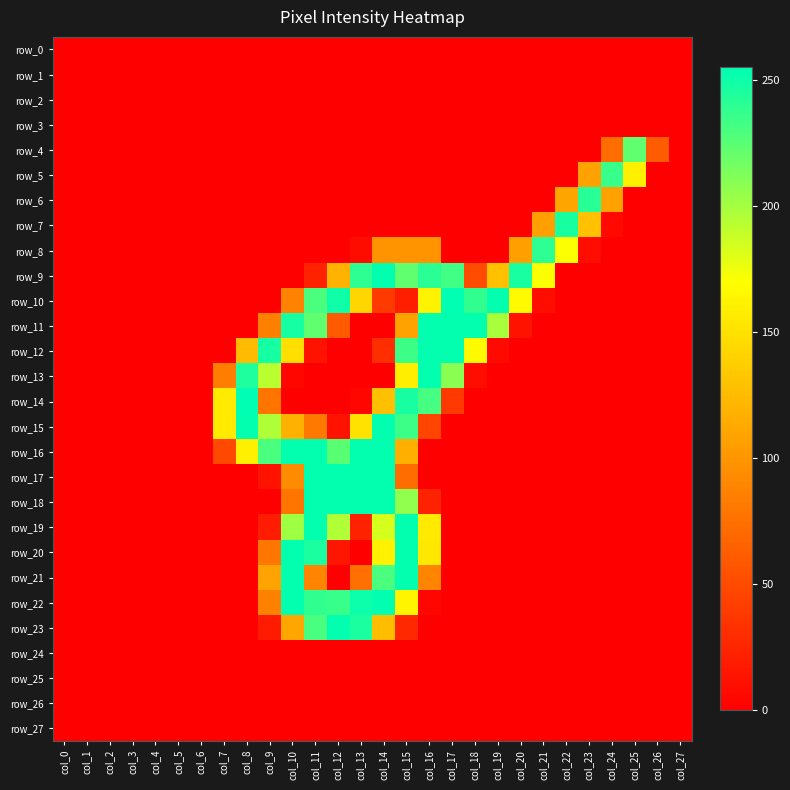

Reading left to right, list all the values displayed in this chart.

row_0: col_0=0	col_1=0	col_2=0	col_3=0	col_4=0	col_5=0	col_6=0	col_7=0	col_8=0	col_9=0	col_10=0	col_11=0	col_12=0	col_13=0	col_14=0	col_15=0	col_16=0	col_17=0	col_18=0	col_19=0	col_20=0	col_21=0	col_22=0	col_23=0	col_24=0	col_25=0	col_26=0	col_27=0
row_1: col_0=0	col_1=0	col_2=0	col_3=0	col_4=0	col_5=0	col_6=0	col_7=0	col_8=0	col_9=0	col_10=0	col_11=0	col_12=0	col_13=0	col_14=0	col_15=0	col_16=0	col_17=0	col_18=0	col_19=0	col_20=0	col_21=0	col_22=0	col_23=0	col_24=0	col_25=0	col_26=0	col_27=0
row_2: col_0=0	col_1=0	col_2=0	col_3=0	col_4=0	col_5=0	col_6=0	col_7=0	col_8=0	col_9=0	col_10=0	col_11=0	col_12=0	col_13=0	col_14=0	col_15=0	col_16=0	col_17=0	col_18=0	col_19=0	col_20=0	col_21=0	col_22=0	col_23=0	col_24=0	col_25=0	col_26=0	col_27=0
row_3: col_0=0	col_1=0	col_2=0	col_3=0	col_4=0	col_5=0	col_6=0	col_7=0	col_8=0	col_9=0	col_10=0	col_11=0	col_12=0	col_13=0	col_14=0	col_15=0	col_16=0	col_17=0	col_18=0	col_19=0	col_20=0	col_21=0	col_22=0	col_23=0	col_24=0	col_25=0	col_26=0	col_27=0
row_4: col_0=0	col_1=0	col_2=0	col_3=0	col_4=0	col_5=0	col_6=0	col_7=0	col_8=0	col_9=0	col_10=0	col_11=0	col_12=0	col_13=0	col_14=0	col_15=0	col_16=0	col_17=0	col_18=0	col_19=0	col_20=0	col_21=0	col_22=0	col_23=0	col_24=72	col_25=223	col_26=61	col_27=0
row_5: col_0=0	col_1=0	col_2=0	col_3=0	col_4=0	col_5=0	col_6=0	col_7=0	col_8=0	col_9=0	col_10=0	col_11=0	col_12=0	col_13=0	col_14=0	col_15=0	col_16=0	col_17=0	col_18=0	col_19=0	col_20=0	col_21=0	col_22=0	col_23=108	col_24=236	col_25=160	col_26=0	col_27=0
row_6: col_0=0	col_1=0	col_2=0	col_3=0	col_4=0	col_5=0	col_6=0	col_7=0	col_8=0	col_9=0	col_10=0	col_11=0	col_12=0	col_13=0	col_14=0	col_15=0	col_16=0	col_17=0	col_18=0	col_19=0	col_20=0	col_21=0	col_22=110	col_23=242	col_24=108	col_25=0	col_26=0	col_27=0
row_7: col_0=0	col_1=0	col_2=0	col_3=0	col_4=0	col_5=0	col_6=0	col_7=0	col_8=0	col_9=0	col_10=0	col_11=0	col_12=0	col_13=0	col_14=0	col_15=0	col_16=0	col_17=0	col_18=0	col_19=0	col_20=0	col_21=107	col_22=247	col_23=129	col_24=6	col_25=0	col_26=0	col_27=0
row_8: col_0=0	col_1=0	col_2=0	col_3=0	col_4=0	col_5=0	col_6=0	col_7=0	col_8=0	col_9=0	col_10=0	col_11=0	col_12=0	col_13=8	col_14=99	col_15=99	col_16=99	col_17=0	col_18=0	col_19=0	col_20=107	col_21=240	col_22=171	col_23=9	col_24=0	col_25=0	col_26=0	col_27=0
row_9: col_0=0	col_1=0	col_2=0	col_3=0	col_4=0	col_5=0	col_6=0	col_7=0	col_8=0	col_9=0	col_10=0	col_11=23	col_12=120	col_13=240	col_14=254	col_15=223	col_16=241	col_17=233	col_18=51	col_19=128	col_20=247	col_21=171	col_22=0	col_23=0	col_24=0	col_25=0	col_26=0	col_27=0
row_10: col_0=0	col_1=0	col_2=0	col_3=0	col_4=0	col_5=0	col_6=0	col_7=0	col_8=0	col_9=0	col_10=87	col_11=230	col_12=250	col_13=143	col_14=39	col_15=21	col_16=162	col_17=255	col_18=239	col_19=254	col_20=167	col_21=9	col_22=0	col_23=0	col_24=0	col_25=0	col_26=0	col_27=0
row_11: col_0=0	col_1=0	col_2=0	col_3=0	col_4=0	col_5=0	col_6=0	col_7=0	col_8=0	col_9=85	col_10=248	col_11=223	col_12=60	col_13=0	col_14=0	col_15=108	col_16=254	col_17=254	col_18=254	col_19=199	col_20=13	col_21=0	col_22=0	col_23=0	col_24=0	col_25=0	col_26=0	col_27=0
row_12: col_0=0	col_1=0	col_2=0	col_3=0	col_4=0	col_5=0	col_6=0	col_7=0	col_8=125	col_9=248	col_10=149	col_11=12	col_12=0	col_13=0	col_14=31	col_15=235	col_16=254	col_17=254	col_18=167	col_19=6	col_20=0	col_21=0	col_22=0	col_23=0	col_24=0	col_25=0	col_26=0	col_27=0
row_13: col_0=0	col_1=0	col_2=0	col_3=0	col_4=0	col_5=0	col_6=0	col_7=84	col_8=245	col_9=193	col_10=5	col_11=0	col_12=0	col_13=0	col_14=0	col_15=159	col_16=254	col_17=209	col_18=9	col_19=0	col_20=0	col_21=0	col_22=0	col_23=0	col_24=0	col_25=0	col_26=0	col_27=0
row_14: col_0=0	col_1=0	col_2=0	col_3=0	col_4=0	col_5=0	col_6=0	col_7=157	col_8=255	col_9=78	col_10=0	col_11=0	col_12=0	col_13=5	col_14=128	col_15=247	col_16=232	col_17=38	col_18=0	col_19=0	col_20=0	col_21=0	col_22=0	col_23=0	col_24=0	col_25=0	col_26=0	col_27=0
row_15: col_0=0	col_1=0	col_2=0	col_3=0	col_4=0	col_5=0	col_6=0	col_7=156	col_8=254	col_9=197	col_10=118	col_11=80	col_12=13	col_13=151	col_14=254	col_15=235	col_16=46	col_17=0	col_18=0	col_19=0	col_20=0	col_21=0	col_22=0	col_23=0	col_24=0	col_25=0	col_26=0	col_27=0
row_16: col_0=0	col_1=0	col_2=0	col_3=0	col_4=0	col_5=0	col_6=0	col_7=48	col_8=160	col_9=230	col_10=254	col_11=254	col_12=225	col_13=254	col_14=254	col_15=117	col_16=0	col_17=0	col_18=0	col_19=0	col_20=0	col_21=0	col_22=0	col_23=0	col_24=0	col_25=0	col_26=0	col_27=0
row_17: col_0=0	col_1=0	col_2=0	col_3=0	col_4=0	col_5=0	col_6=0	col_7=0	col_8=0	col_9=13	col_10=93	col_11=254	col_12=254	col_13=254	col_14=254	col_15=72	col_16=0	col_17=0	col_18=0	col_19=0	col_20=0	col_21=0	col_22=0	col_23=0	col_24=0	col_25=0	col_26=0	col_27=0
row_18: col_0=0	col_1=0	col_2=0	col_3=0	col_4=0	col_5=0	col_6=0	col_7=0	col_8=0	col_9=0	col_10=78	col_11=254	col_12=254	col_13=254	col_14=254	col_15=207	col_16=23	col_17=0	col_18=0	col_19=0	col_20=0	col_21=0	col_22=0	col_23=0	col_24=0	col_25=0	col_26=0	col_27=0
row_19: col_0=0	col_1=0	col_2=0	col_3=0	col_4=0	col_5=0	col_6=0	col_7=0	col_8=0	col_9=19	col_10=202	col_11=254	col_12=196	col_13=23	col_14=184	col_15=254	col_16=156	col_17=0	col_18=0	col_19=0	col_20=0	col_21=0	col_22=0	col_23=0	col_24=0	col_25=0	col_26=0	col_27=0
row_20: col_0=0	col_1=0	col_2=0	col_3=0	col_4=0	col_5=0	col_6=0	col_7=0	col_8=0	col_9=79	col_10=254	col_11=246	col_12=15	col_13=0	col_14=161	col_15=254	col_16=155	col_17=0	col_18=0	col_19=0	col_20=0	col_21=0	col_22=0	col_23=0	col_24=0	col_25=0	col_26=0	col_27=0
row_21: col_0=0	col_1=0	col_2=0	col_3=0	col_4=0	col_5=0	col_6=0	col_7=0	col_8=0	col_9=109	col_10=254	col_11=88	col_12=0	col_13=75	col_14=230	col_15=254	col_16=88	col_17=0	col_18=0	col_19=0	col_20=0	col_21=0	col_22=0	col_23=0	col_24=0	col_25=0	col_26=0	col_27=0
row_22: col_0=0	col_1=0	col_2=0	col_3=0	col_4=0	col_5=0	col_6=0	col_7=0	col_8=0	col_9=86	col_10=254	col_11=239	col_12=236	col_13=251	col_14=254	col_15=164	col_16=5	col_17=0	col_18=0	col_19=0	col_20=0	col_21=0	col_22=0	col_23=0	col_24=0	col_25=0	col_26=0	col_27=0
row_23: col_0=0	col_1=0	col_2=0	col_3=0	col_4=0	col_5=0	col_6=0	col_7=0	col_8=0	col_9=18	col_10=111	col_11=231	col_12=254	col_13=246	col_14=126	col_15=27	col_16=0	col_17=0	col_18=0	col_19=0	col_20=0	col_21=0	col_22=0	col_23=0	col_24=0	col_25=0	col_26=0	col_27=0
row_24: col_0=0	col_1=0	col_2=0	col_3=0	col_4=0	col_5=0	col_6=0	col_7=0	col_8=0	col_9=0	col_10=0	col_11=0	col_12=0	col_13=0	col_14=0	col_15=0	col_16=0	col_17=0	col_18=0	col_19=0	col_20=0	col_21=0	col_22=0	col_23=0	col_24=0	col_25=0	col_26=0	col_27=0
row_25: col_0=0	col_1=0	col_2=0	col_3=0	col_4=0	col_5=0	col_6=0	col_7=0	col_8=0	col_9=0	col_10=0	col_11=0	col_12=0	col_13=0	col_14=0	col_15=0	col_16=0	col_17=0	col_18=0	col_19=0	col_20=0	col_21=0	col_22=0	col_23=0	col_24=0	col_25=0	col_26=0	col_27=0
row_26: col_0=0	col_1=0	col_2=0	col_3=0	col_4=0	col_5=0	col_6=0	col_7=0	col_8=0	col_9=0	col_10=0	col_11=0	col_12=0	col_13=0	col_14=0	col_15=0	col_16=0	col_17=0	col_18=0	col_19=0	col_20=0	col_21=0	col_22=0	col_23=0	col_24=0	col_25=0	col_26=0	col_27=0
row_27: col_0=0	col_1=0	col_2=0	col_3=0	col_4=0	col_5=0	col_6=0	col_7=0	col_8=0	col_9=0	col_10=0	col_11=0	col_12=0	col_13=0	col_14=0	col_15=0	col_16=0	col_17=0	col_18=0	col_19=0	col_20=0	col_21=0	col_22=0	col_23=0	col_24=0	col_25=0	col_26=0	col_27=0